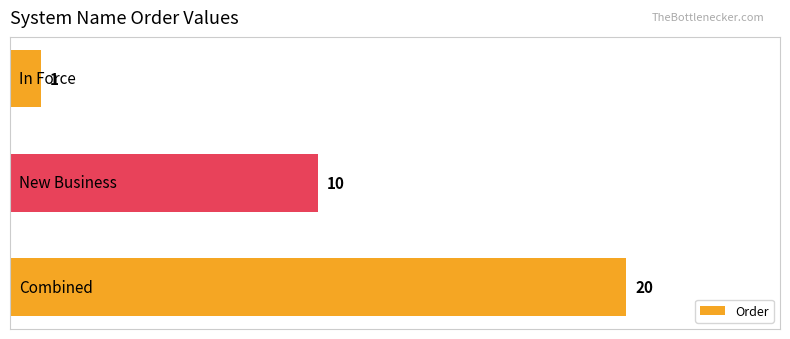

What is the smallest value displayed?

1